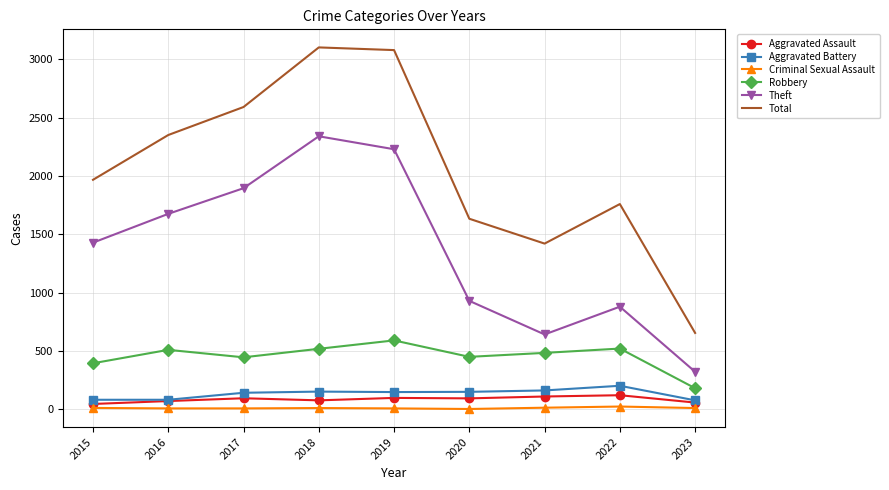

What value does the Aggravated Battery series have at 2019?

148